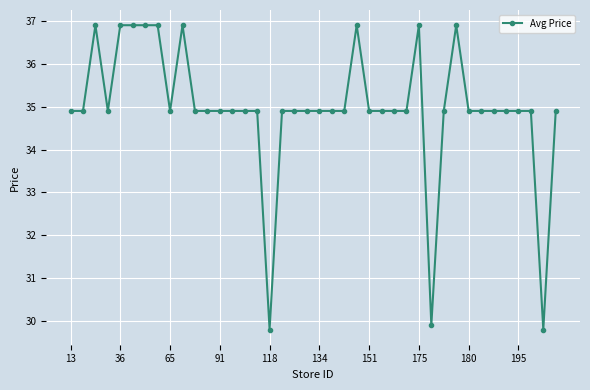

How many data points does each series have?

40